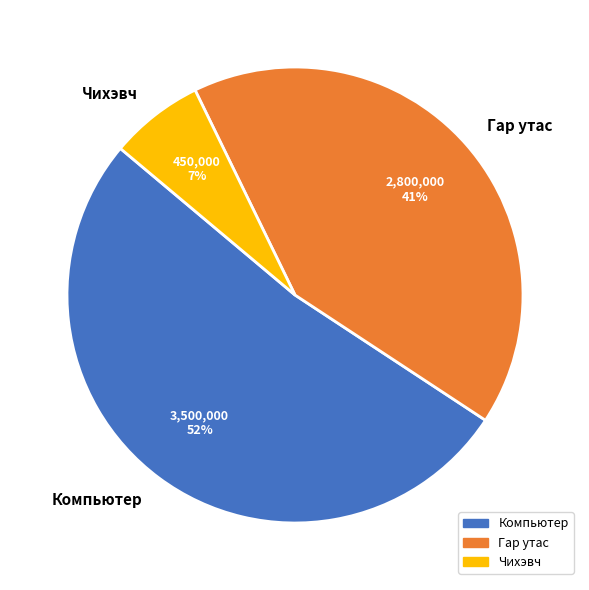

To the nearest percent, what is the difference between the Чихэвч and Компьютер slice percentages?

45%